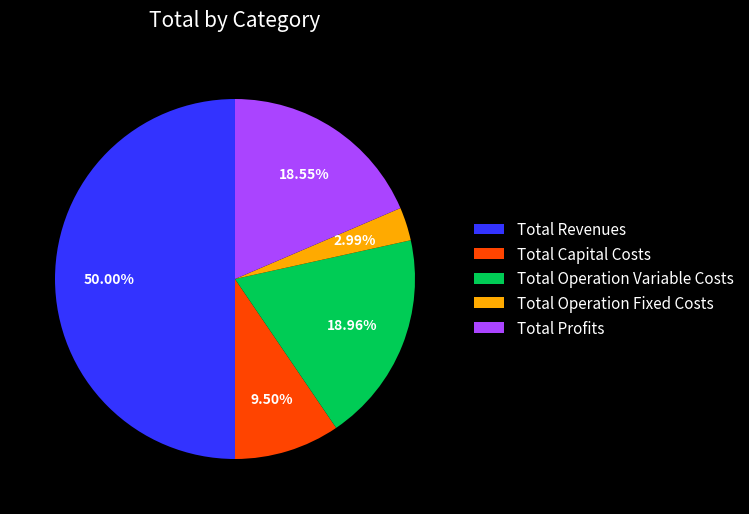

The Total Operation Fixed Costs slice represents 3% of the pie. True or false?

True